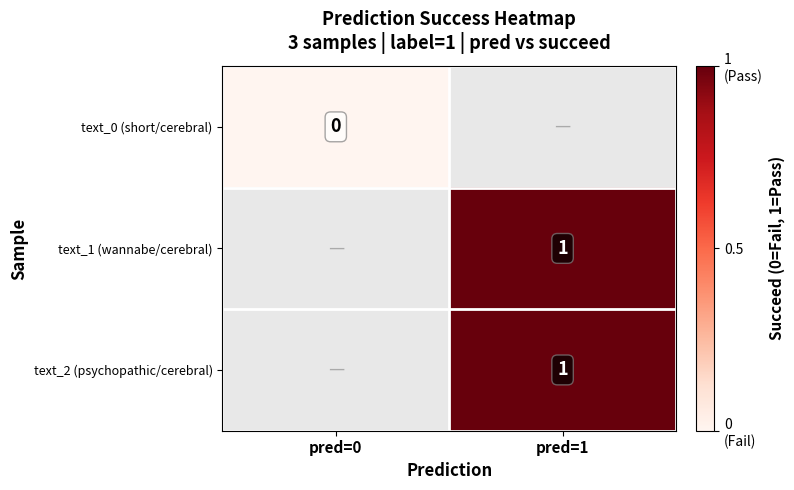

Which category has the lowest value across all series?

pred=0